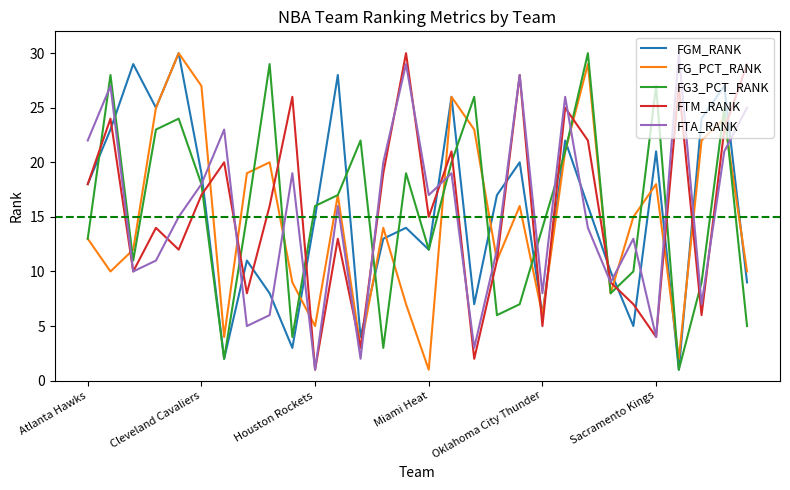

What is the maximum value shown in the chart?

30